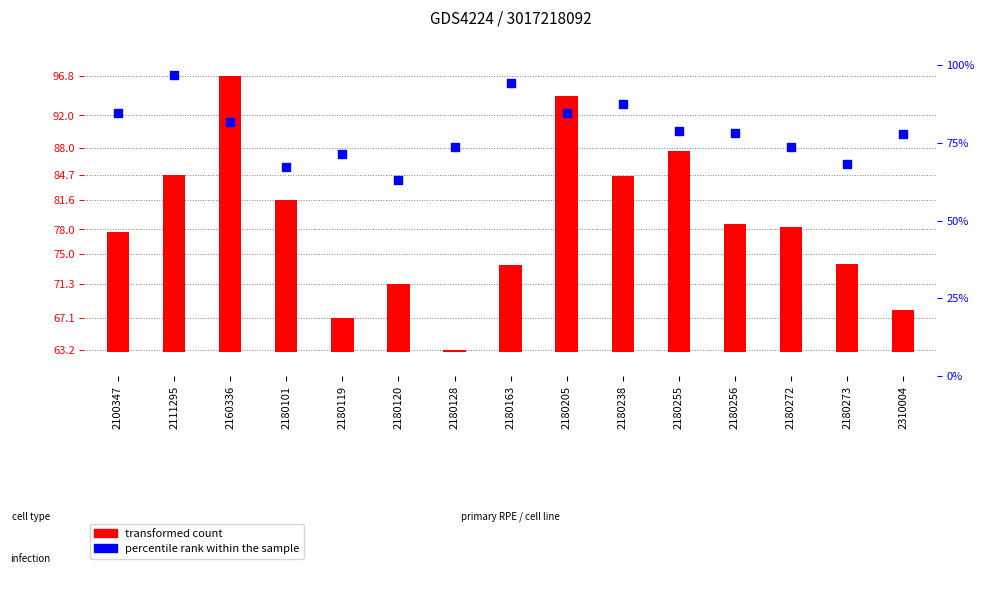

Which series reaches the minimum Y coordinate?

transformed count